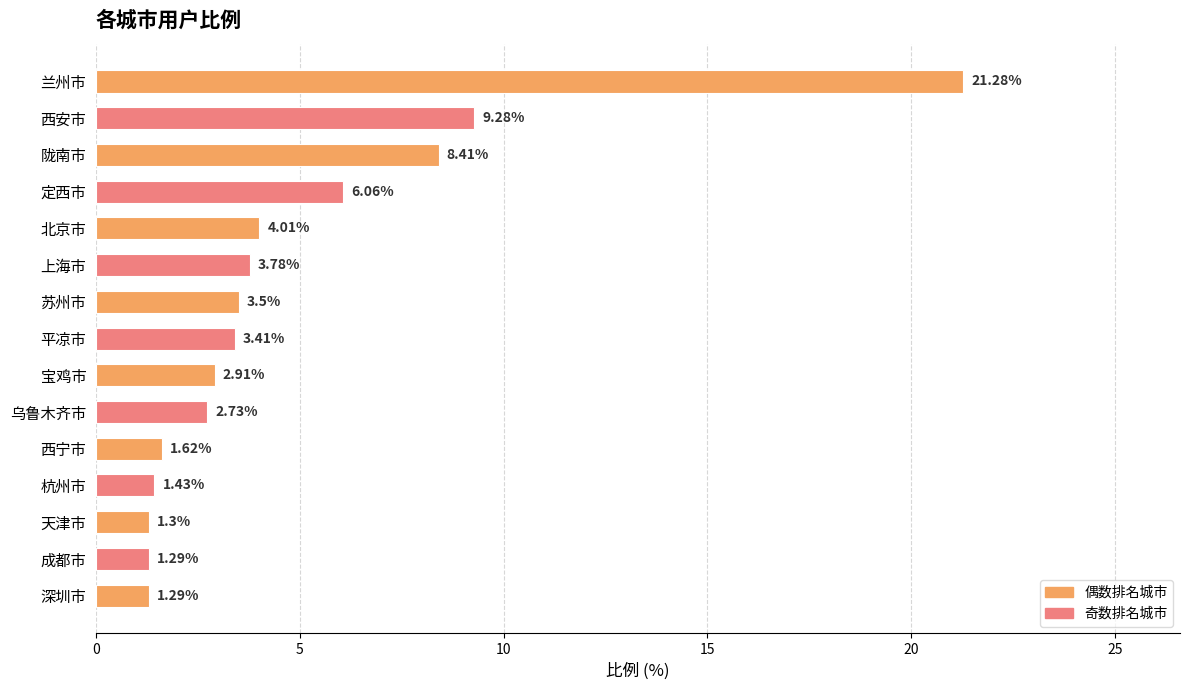

At which label is the value closest to 11?

西安市